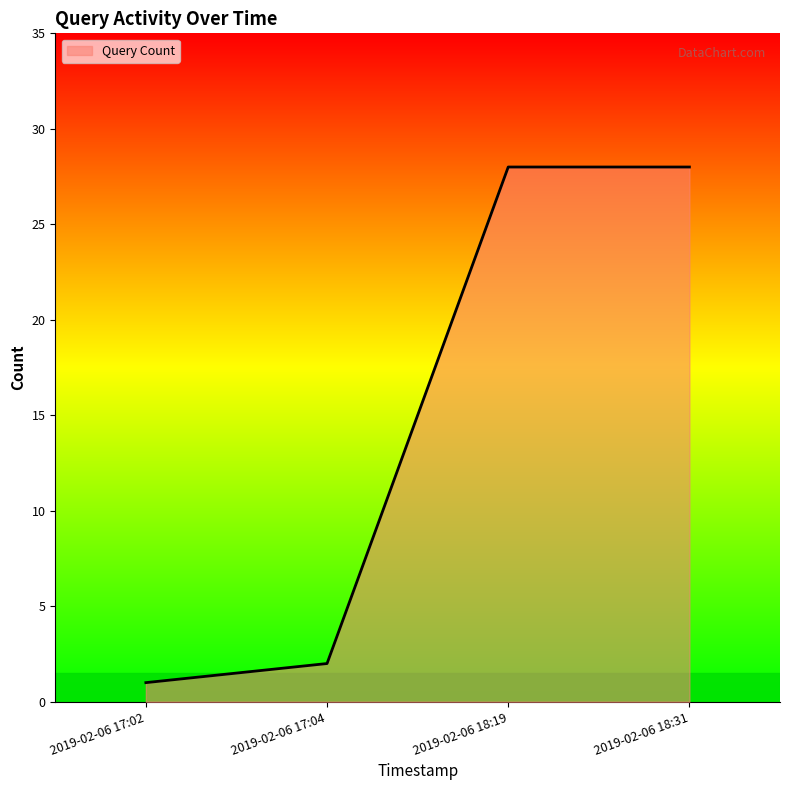

Where is the data nearest to the value 14?

2019-02-06 17:04